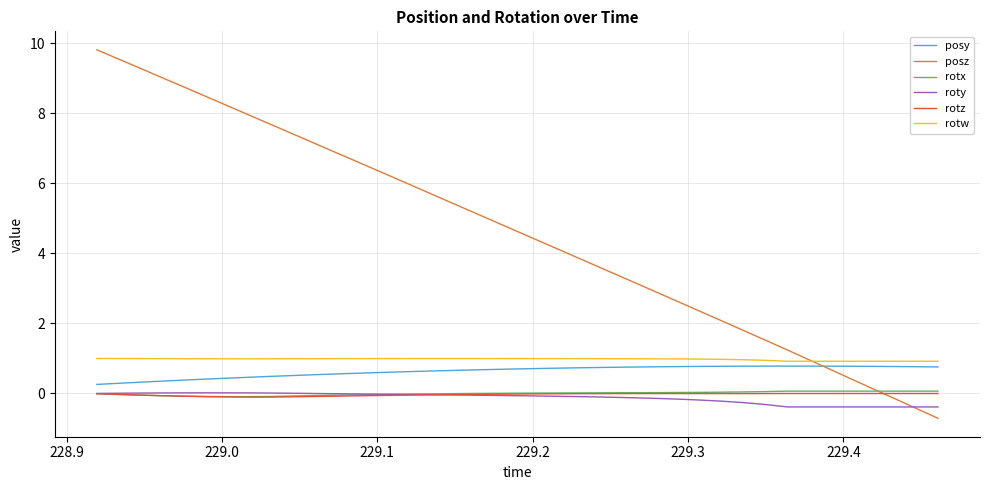

What is the minimum value shown in the chart?

-0.7